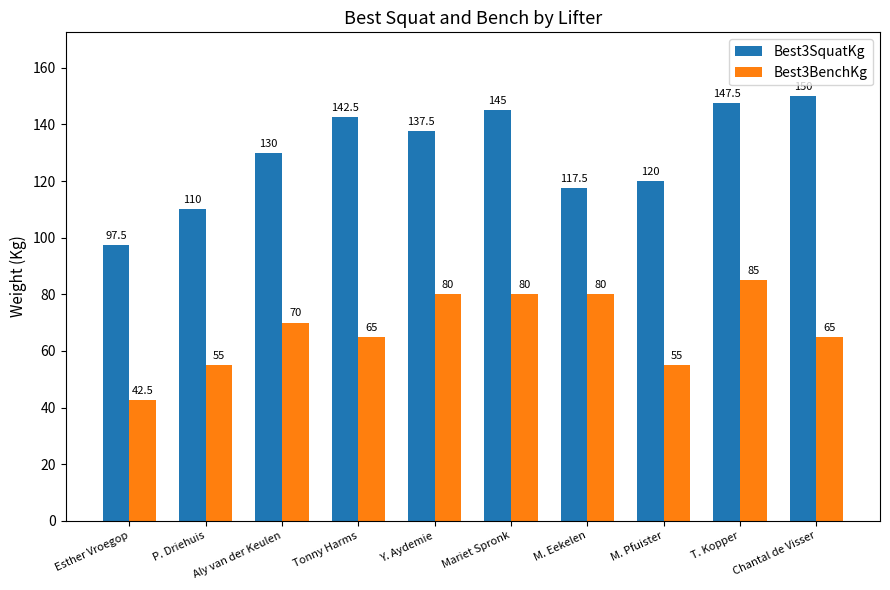

What position from the left is M. Pfuister?

8